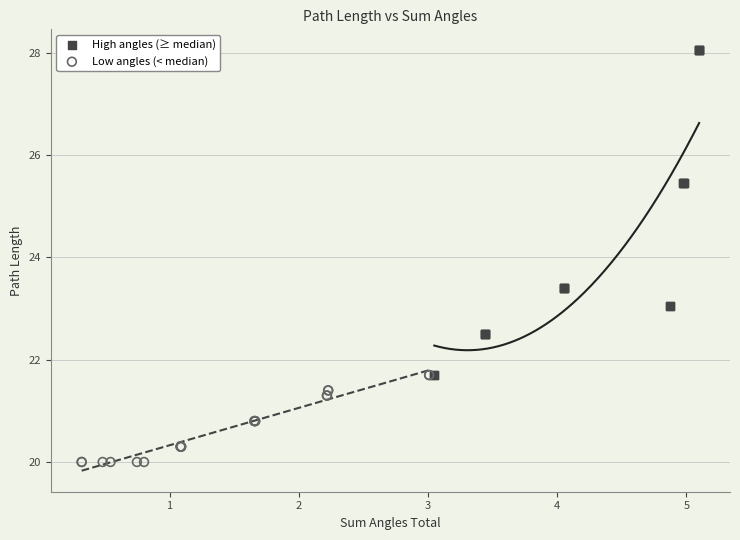

Which series reaches the maximum Y coordinate?

High angles (≥ median)